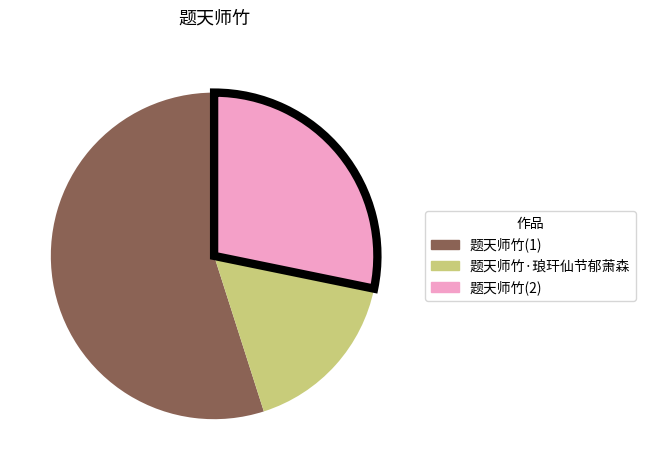

The 题天师竹·琅玕仙节郁萧森 slice represents 17% of the pie. True or false?

True